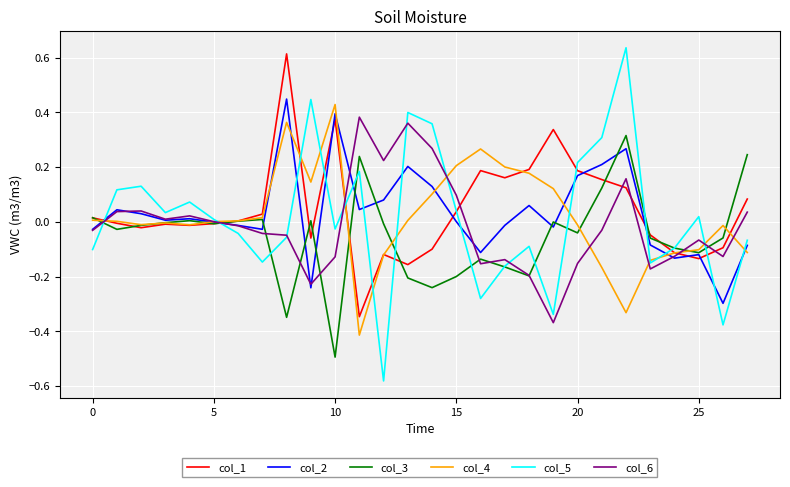

Which series has the widest spread of values?

col_5